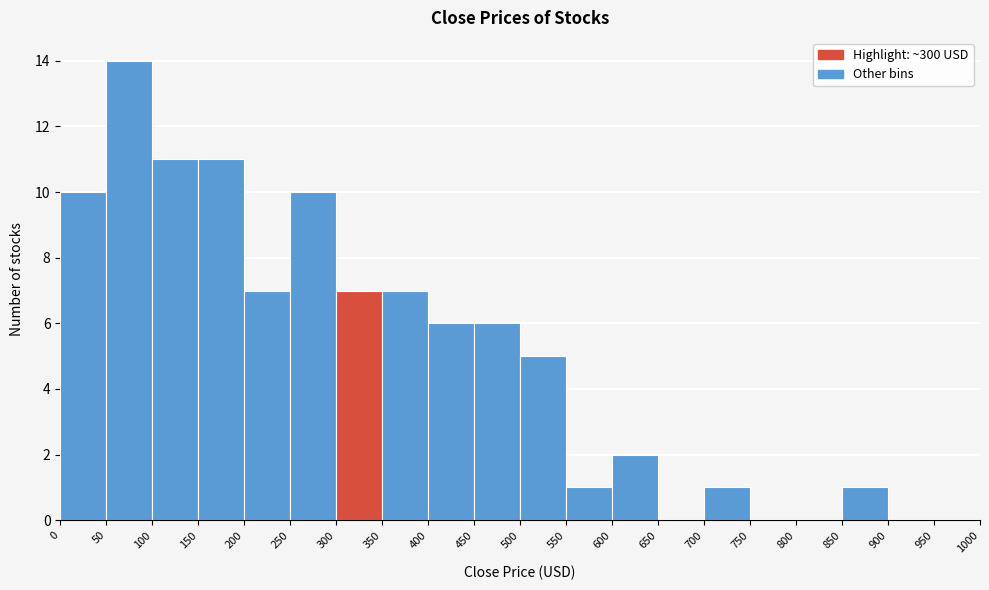

Reading left to right, list every bar in this chart as the range it spans on the x-axis followed by its height. The values are not printed on the chart, so give them approximately, as read against the axis.

0 to 50: 10
50 to 100: 14
100 to 150: 11
150 to 200: 11
200 to 250: 7
250 to 300: 10
300 to 350: 7
350 to 400: 7
400 to 450: 6
450 to 500: 6
500 to 550: 5
550 to 600: 1
600 to 650: 2
650 to 700: 0
700 to 750: 1
750 to 800: 0
800 to 850: 0
850 to 900: 1
900 to 950: 0
950 to 1000: 0